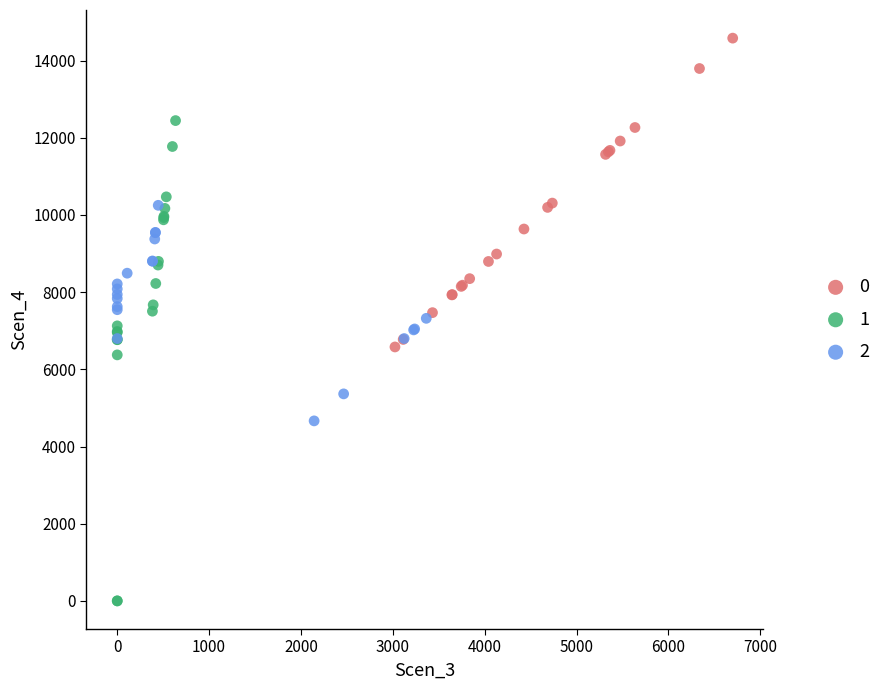

Which series contains the highest Y value?

0